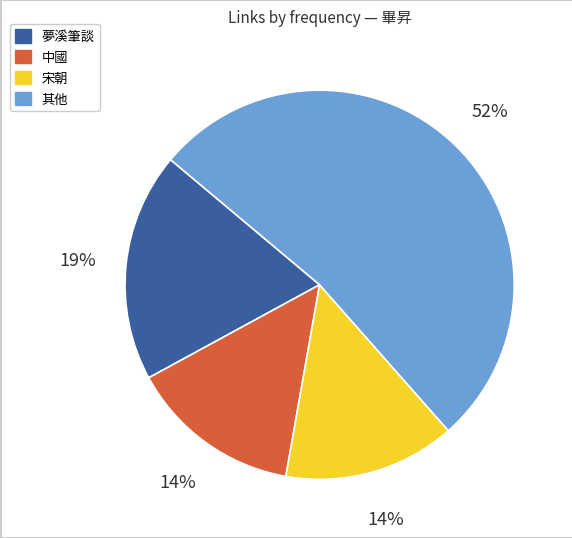

How many segments does this pie chart have?

4